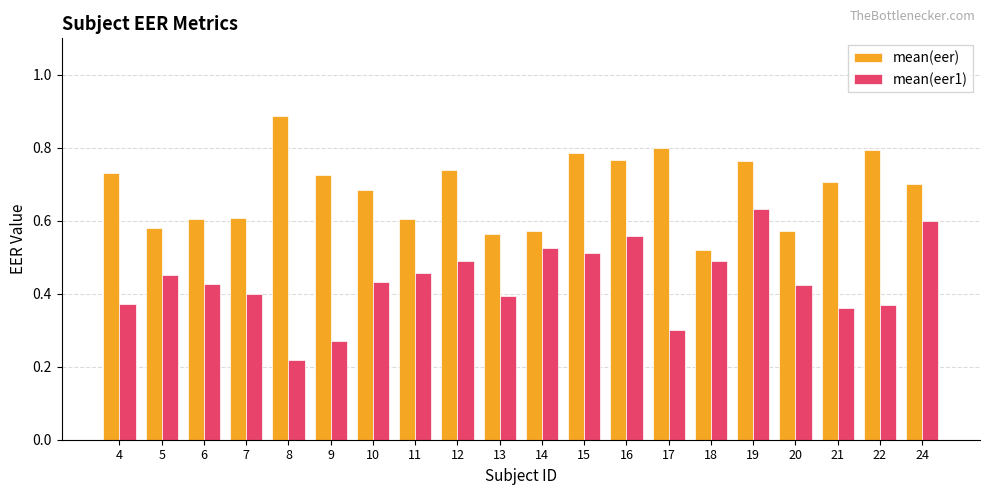

Where is mean(eer) nearest to the value 0?

18